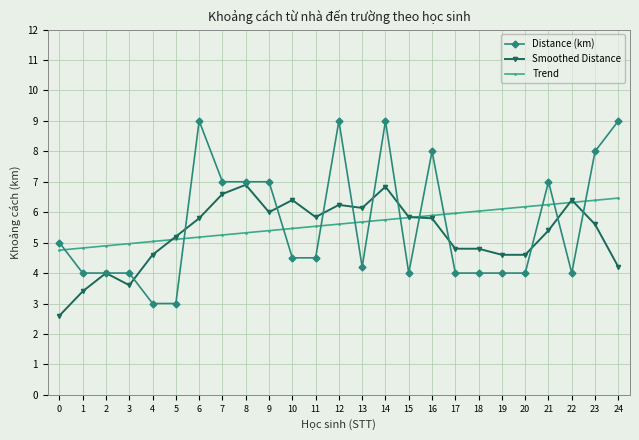

At 6, list the series in order from largest to smallest.

Distance (km), Smoothed Distance, Trend